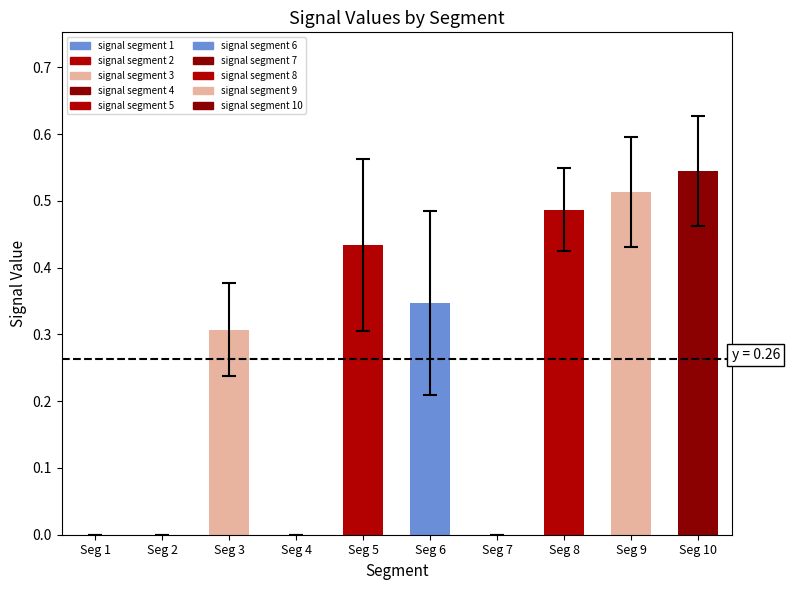

The Signal_Value_48 series shows 0.0 at signal segment 7. True or false?

True